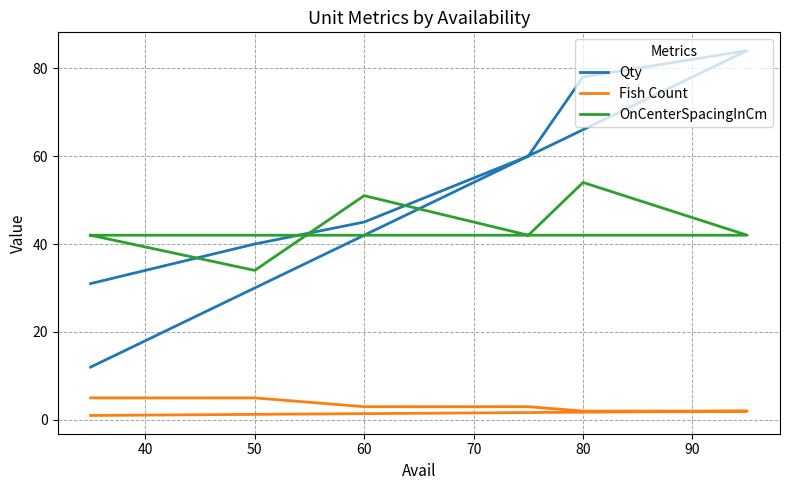

What is the difference between the maximum and minimum values in the Qty series?

72